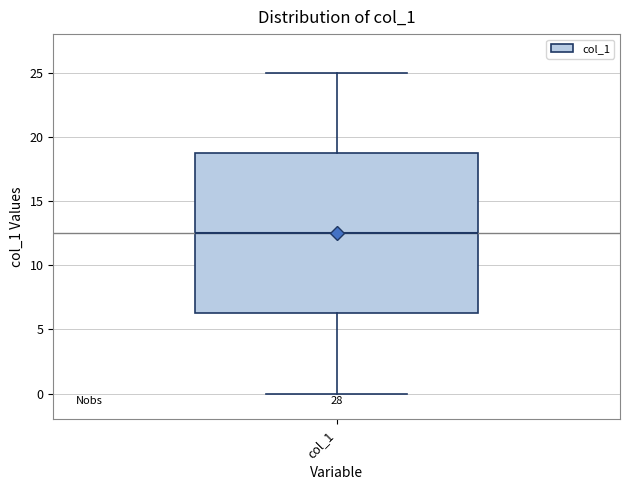

Transcribe this box plot: give where the median line is, the range the box spans, and where the two whiskers end, as read against the y-axis. The values are not printed on the chart, so give them approximately, as read against the axis.

median 12.5, box 6.5 to 19.0, whiskers 0.0 to 25.0